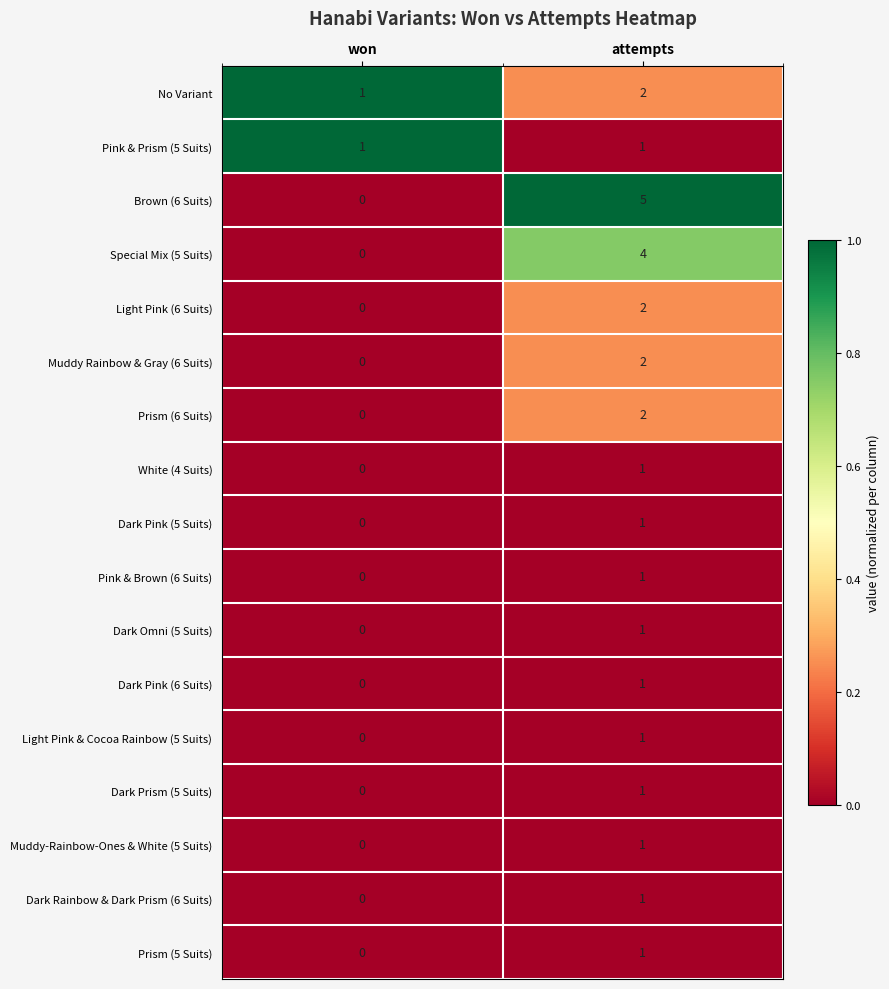

At which category is the sum across all series the highest?

attempts